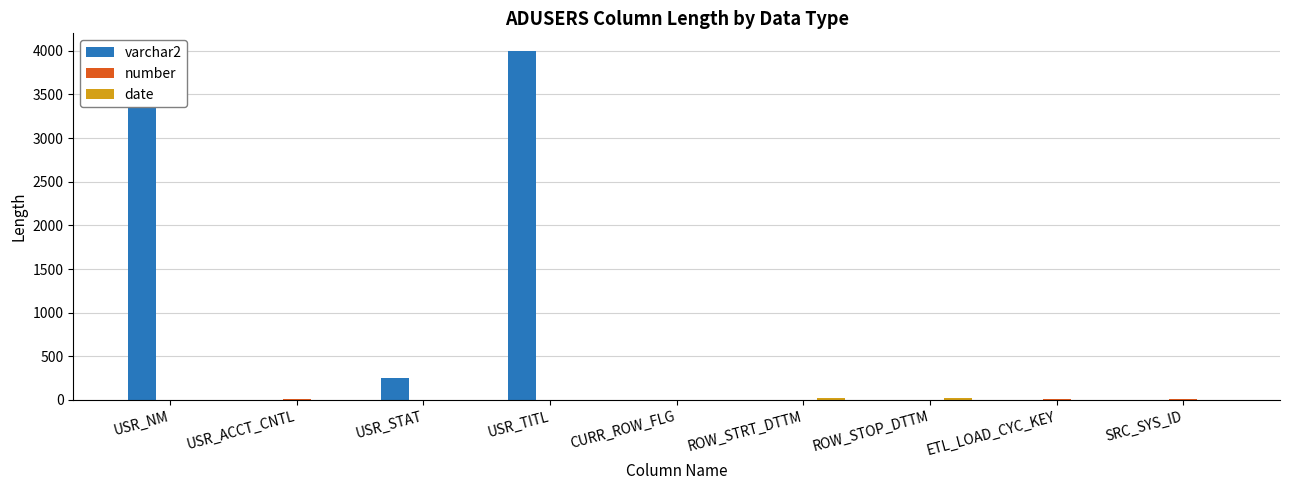

Reading left to right, transcribe all the data shown in this chart.

varchar2: USR_NM=4000	USR_ACCT_CNTL=0	USR_STAT=255	USR_TITL=4000	CURR_ROW_FLG=1	ROW_STRT_DTTM=0	ROW_STOP_DTTM=0	ETL_LOAD_CYC_KEY=0	SRC_SYS_ID=0
number: USR_NM=0	USR_ACCT_CNTL=15	USR_STAT=0	USR_TITL=0	CURR_ROW_FLG=0	ROW_STRT_DTTM=0	ROW_STOP_DTTM=0	ETL_LOAD_CYC_KEY=10	SRC_SYS_ID=15
date: USR_NM=0	USR_ACCT_CNTL=0	USR_STAT=0	USR_TITL=0	CURR_ROW_FLG=0	ROW_STRT_DTTM=19	ROW_STOP_DTTM=19	ETL_LOAD_CYC_KEY=0	SRC_SYS_ID=0